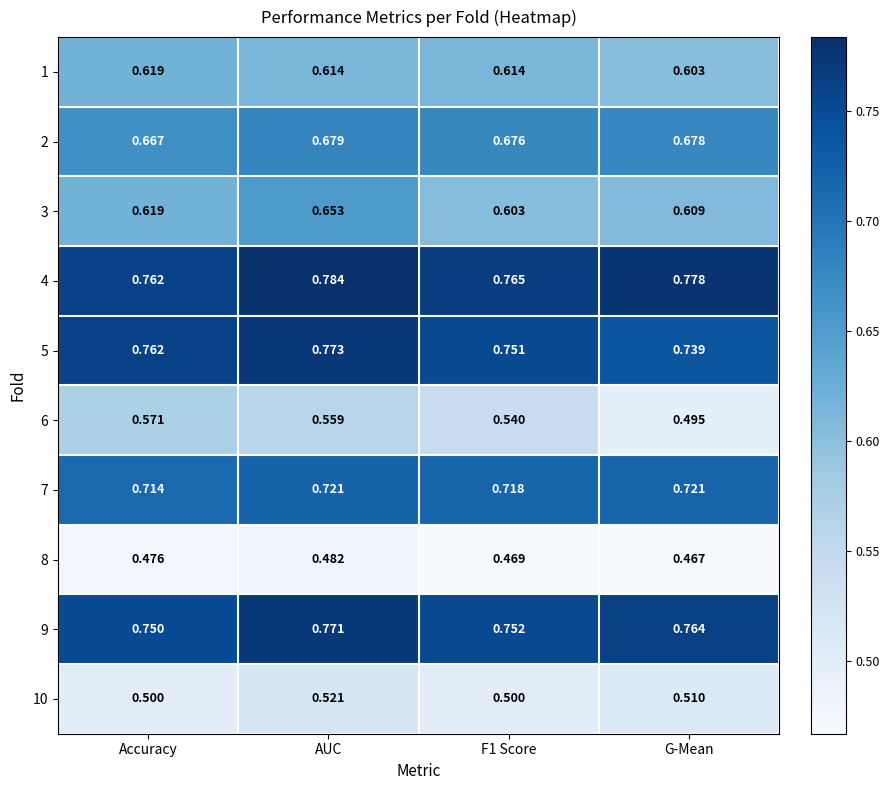

Which series has the largest total across all categories?

4